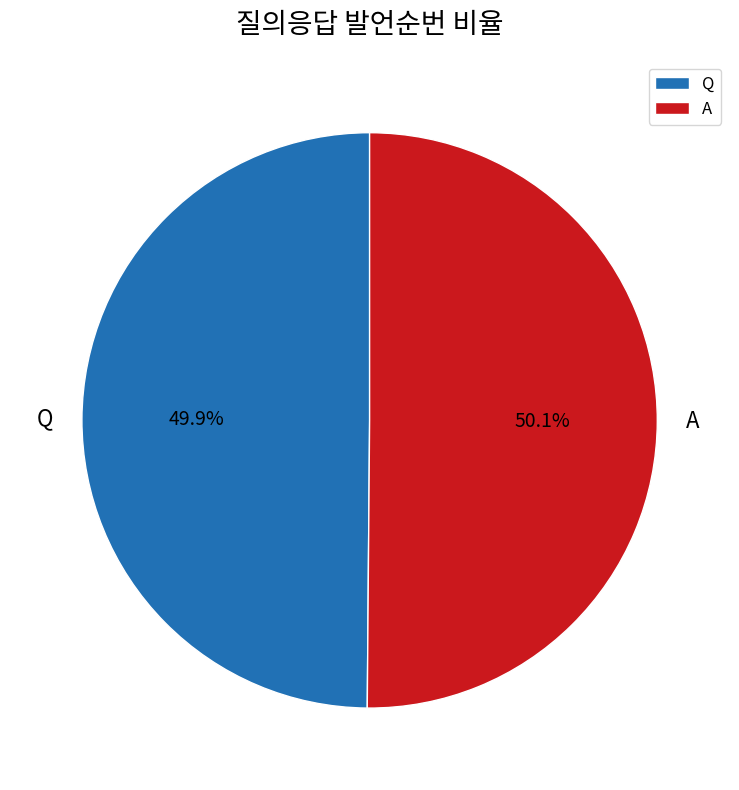

To the nearest percent, what is the average slice percentage?

50%